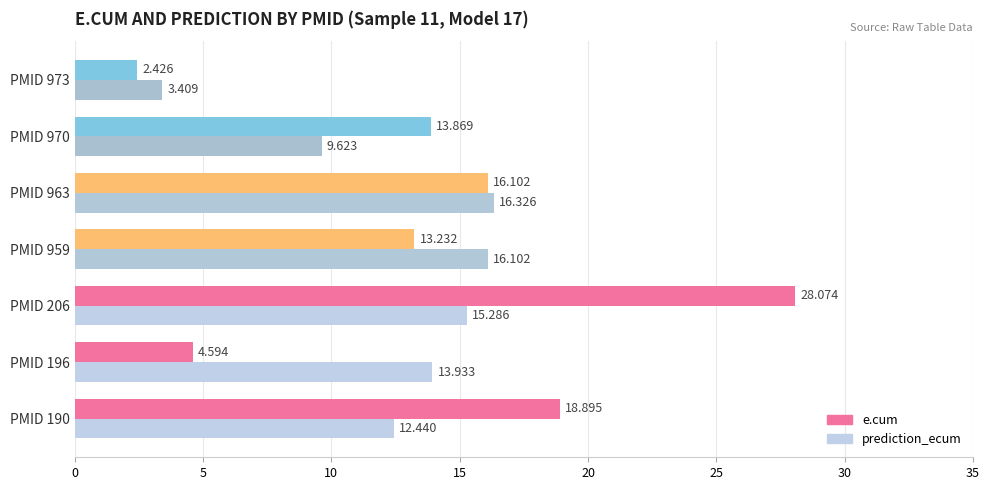

Between PMID 196 and PMID 206, which series saw the biggest shift?

e.cum